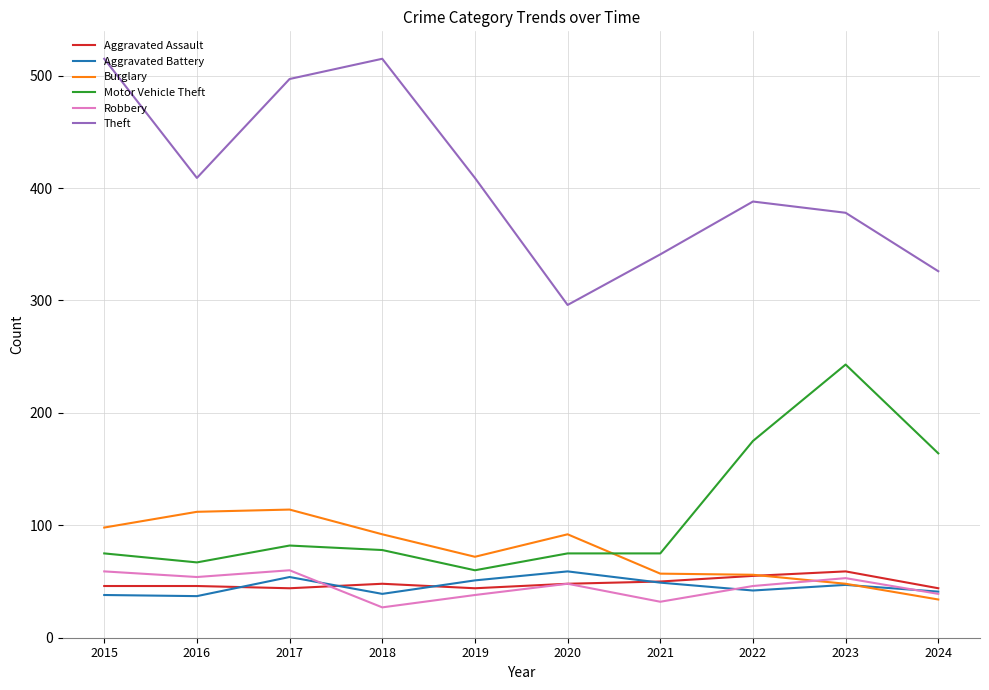

True or false: Aggravated Assault has a value of 46 at 2015.

True